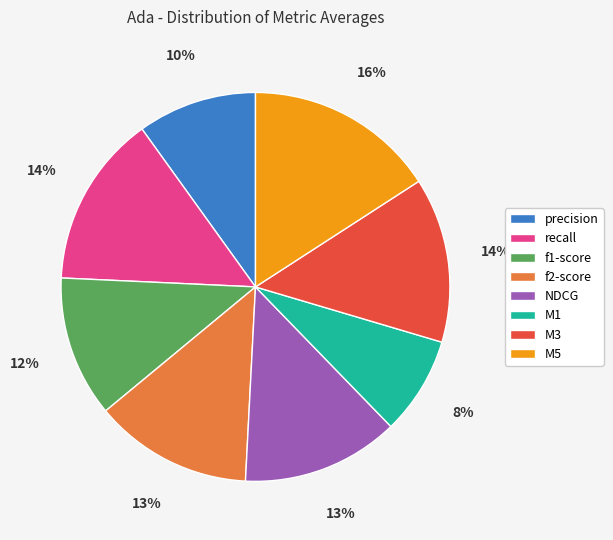

Count the number of slices in the pie.

8